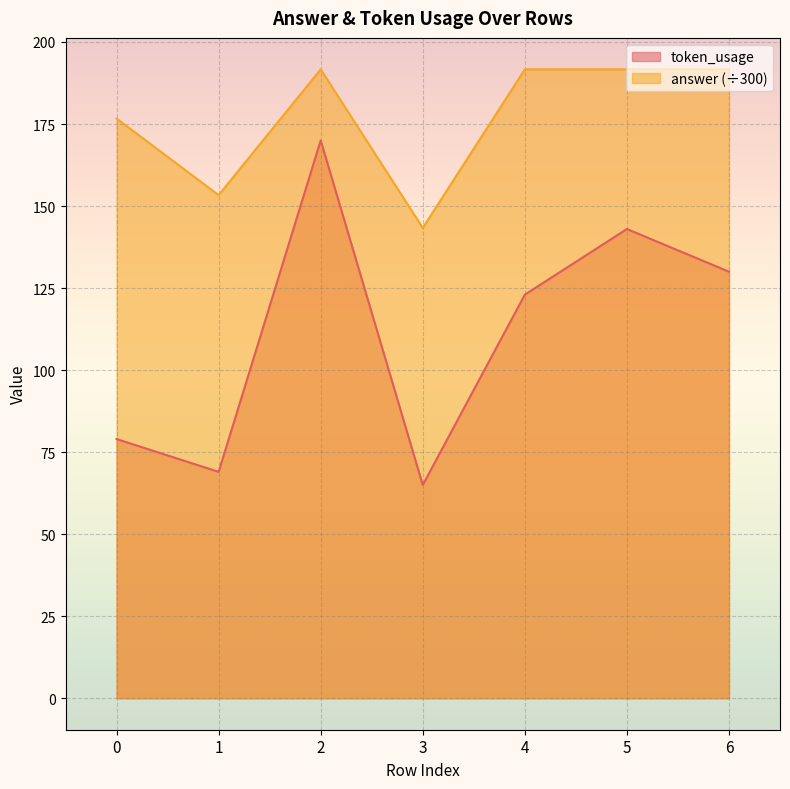

Rank the series by their average value, from highest to lowest.

answer (÷300), token_usage